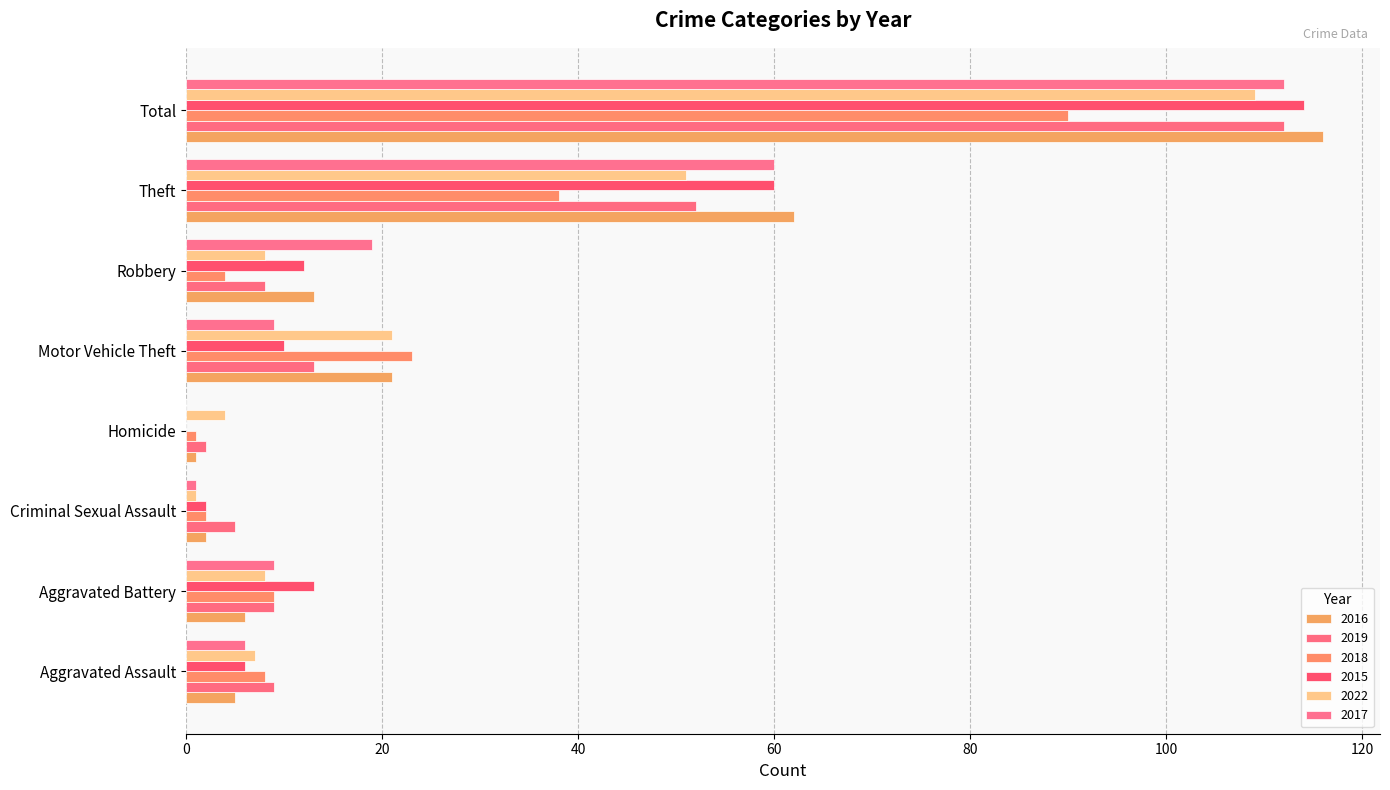

How many series are shown in this chart?

6